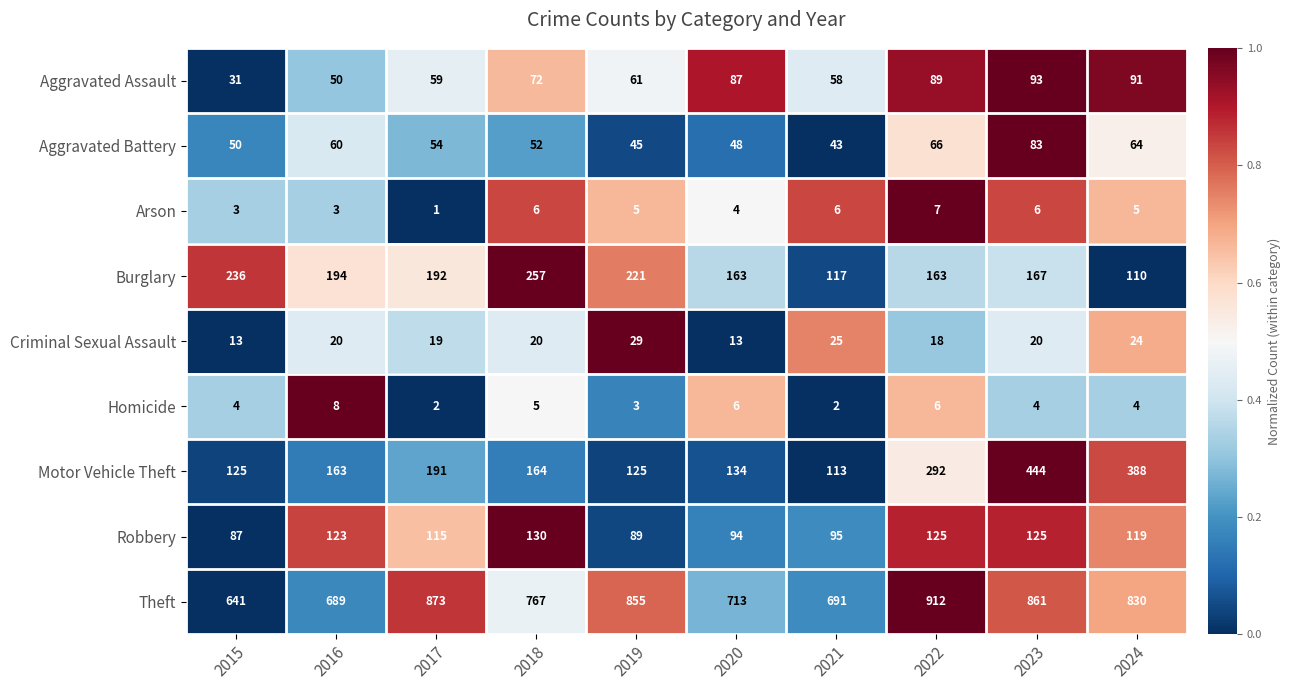

At which category is the sum across all series the highest?

2023